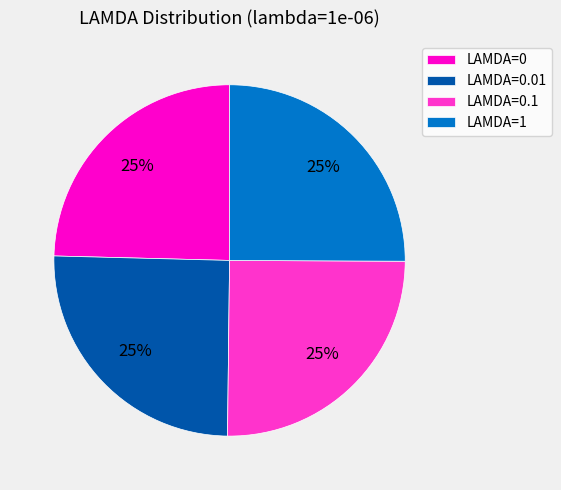

Does LAMDA=1 account for over 50% of the chart?

No